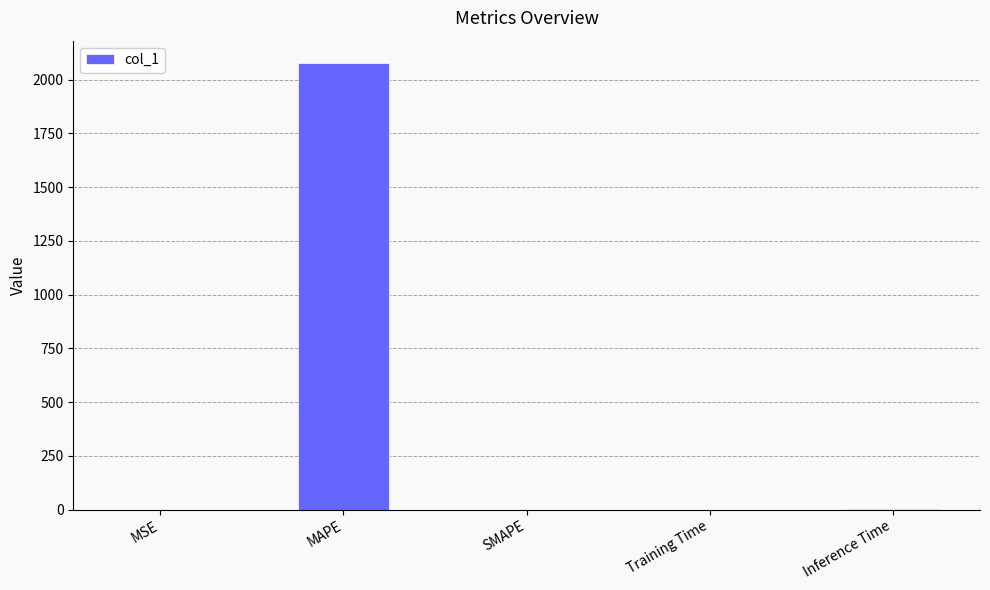

What is the sum of all values?

2078.3